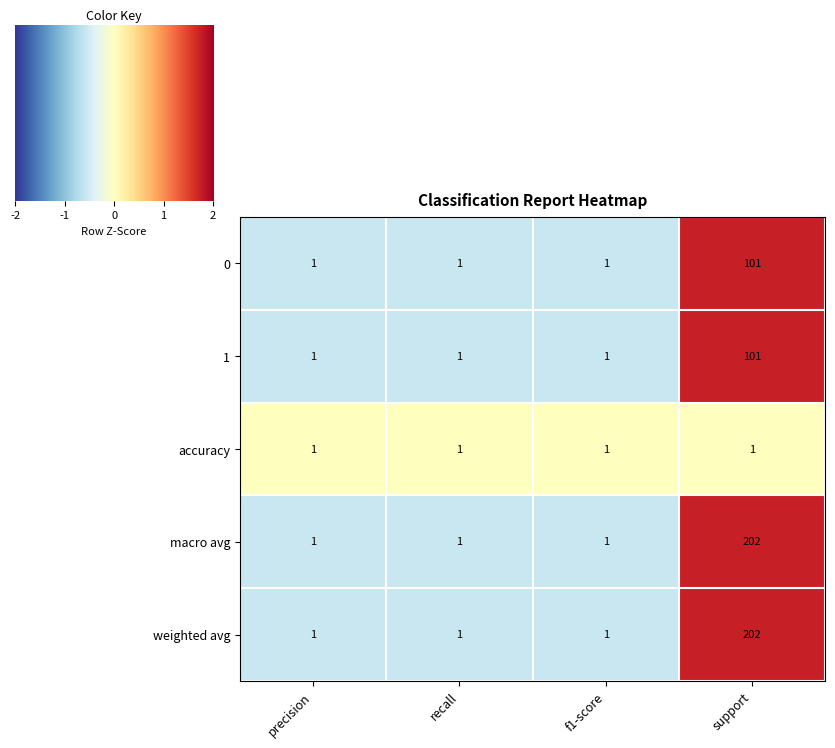

True or false: macro avg has a value of 202 at support.

True